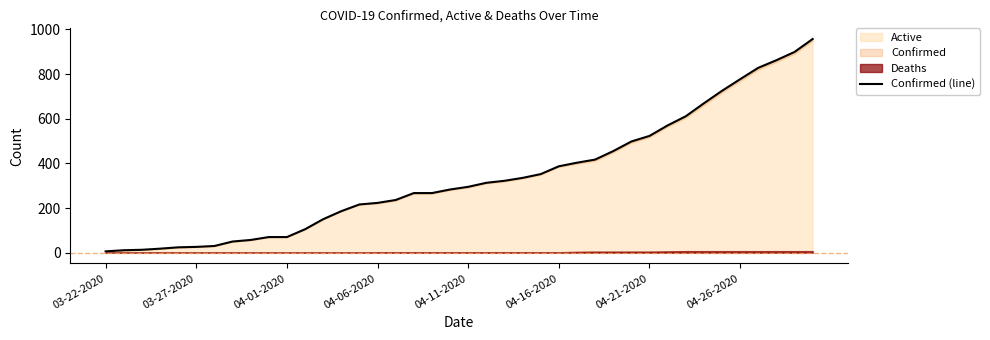

What is the sum of all values?

13506